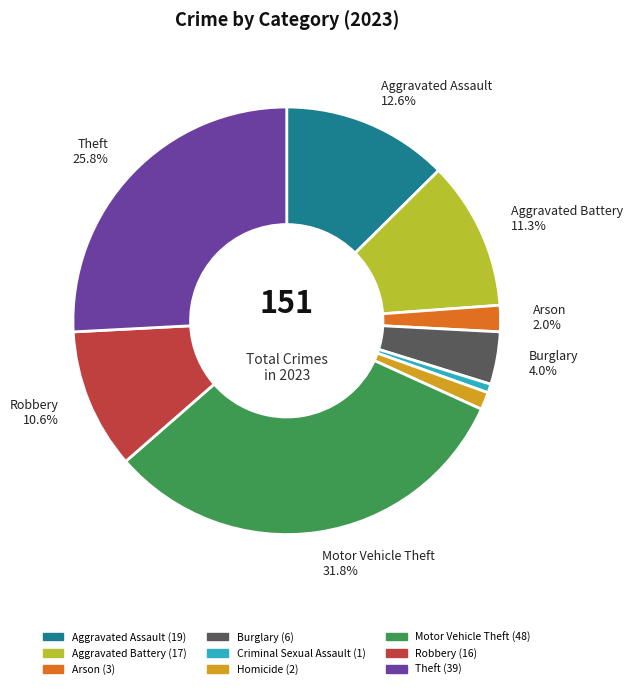

What percentage is the Theft slice, to the nearest percent?

26%